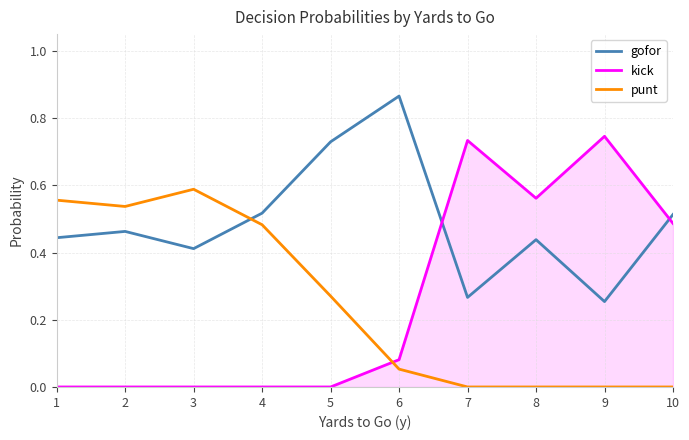

Does the chart display data point markers on the line(s)?

No